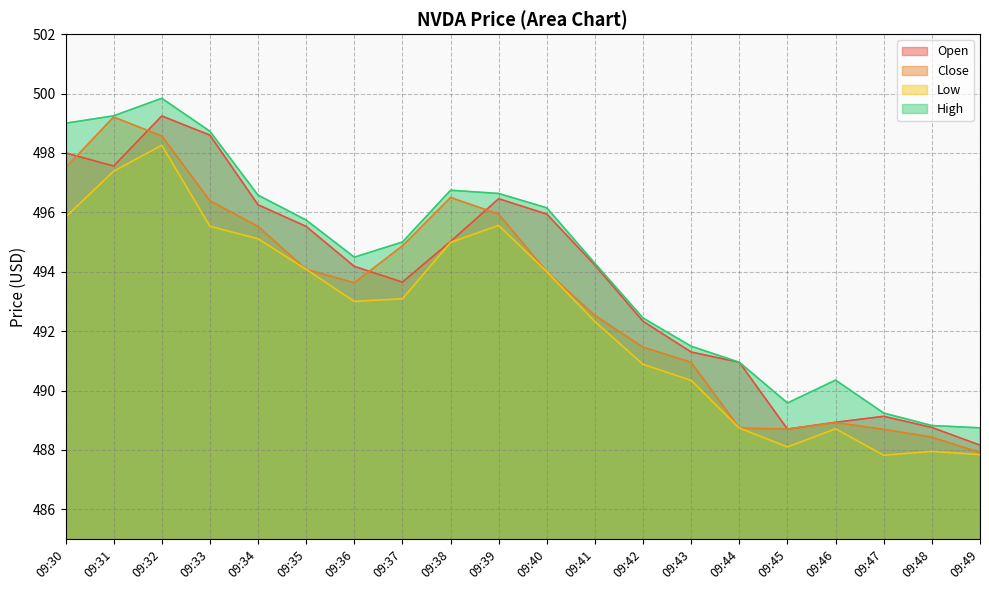

What is the difference between the maximum and minimum values in the Close series?

11.3